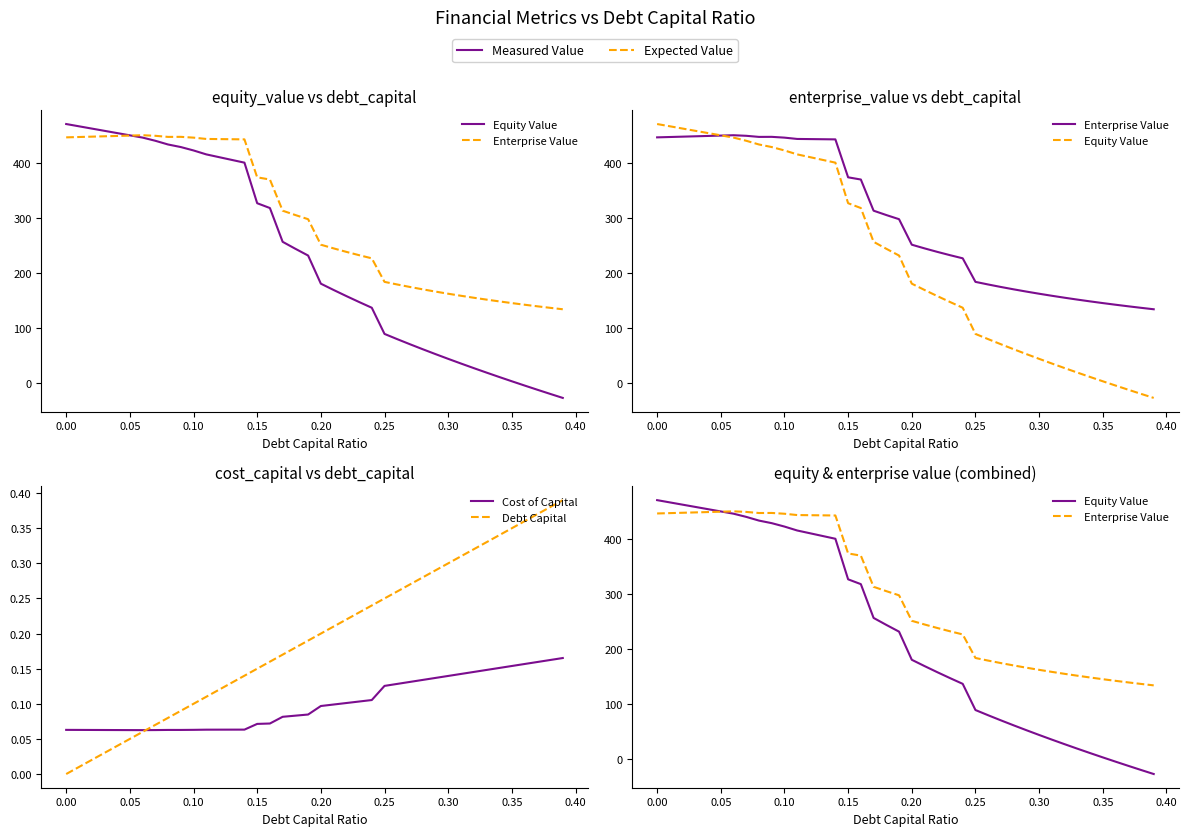

How many times do Equity Value and Debt Capital cross each other?

1